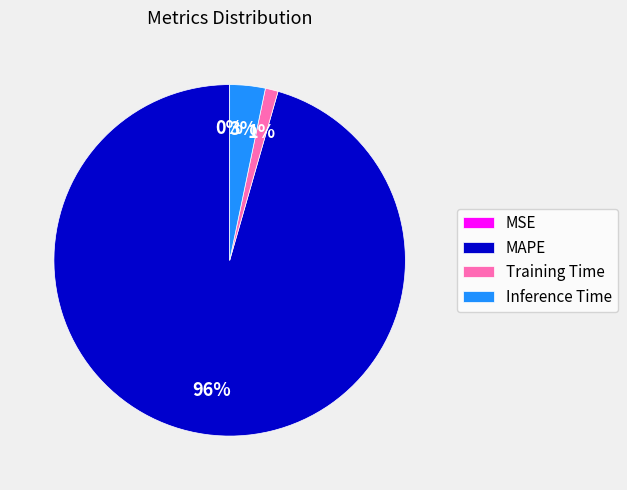

What is the largest slice in the pie chart?

MAPE